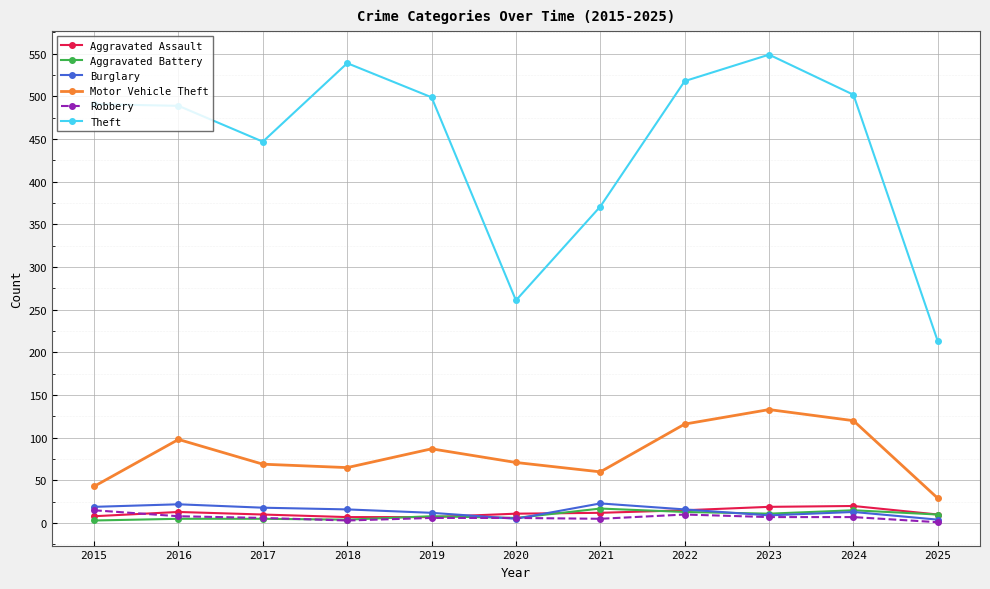

True or false: Burglary and Theft cross at least once.

False